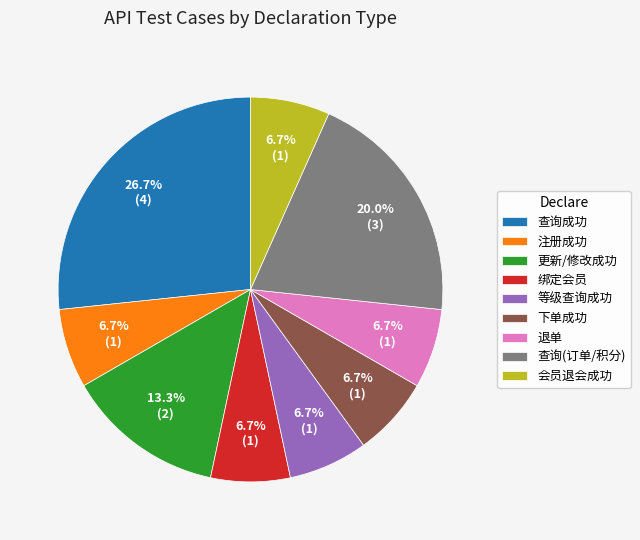

Combined, do 查询(订单/积分) and 会员退会成功 account for over 50%?

No